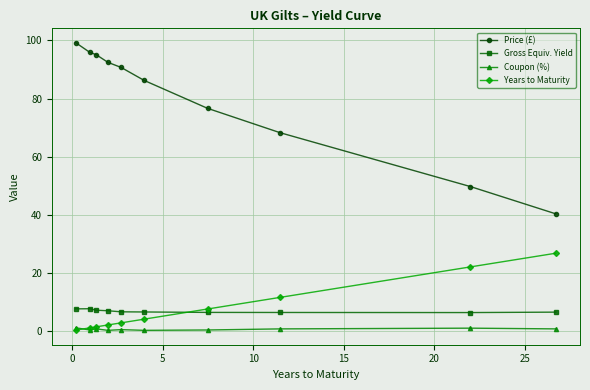

Which series has the largest total across all categories?

Price (£)